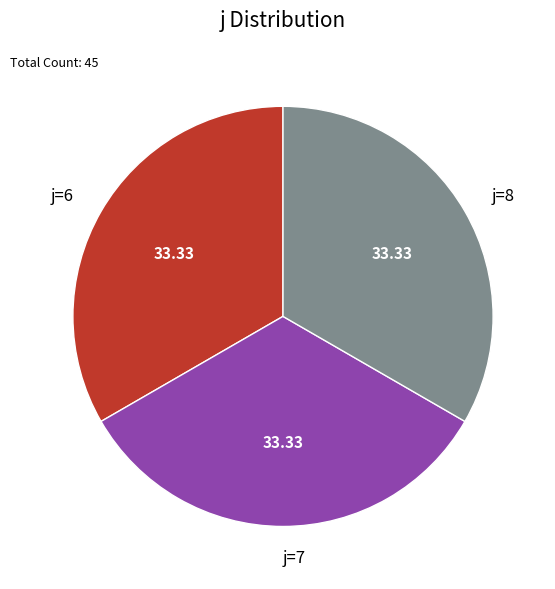

Approximately how many times larger is the value at j=8 compared to j=7?

1.0